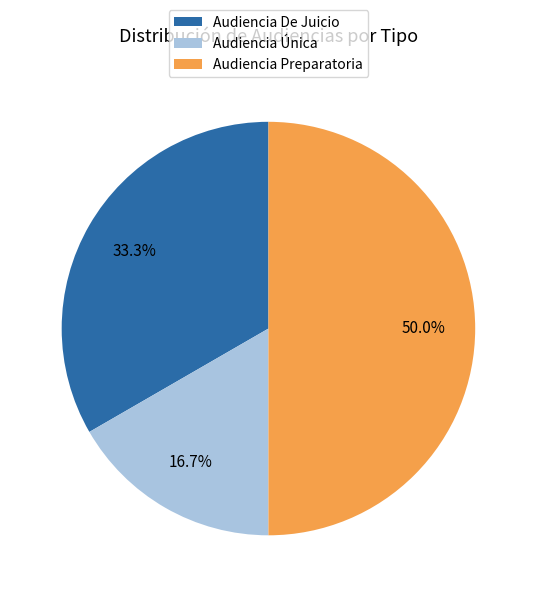

Which slice is the smallest?

Audiencia Única